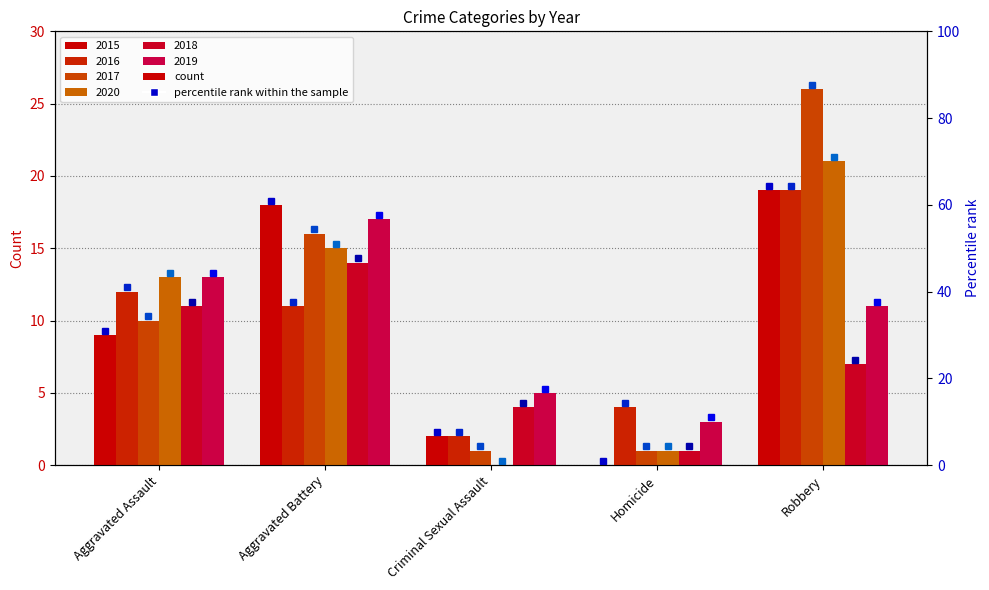

What is the total value across all series at Robbery?

103